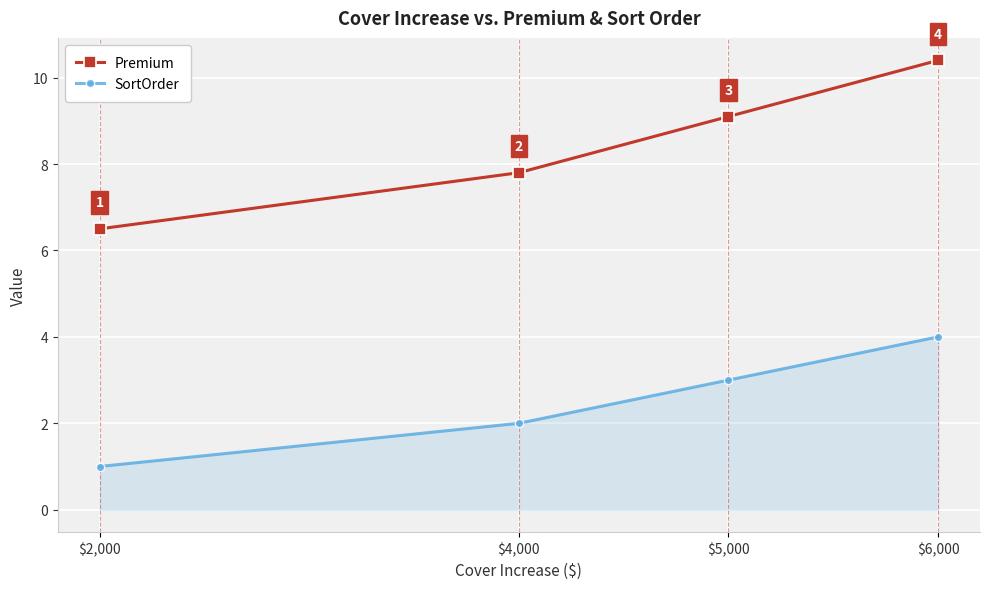

Rank the categories by Premium value from highest to lowest.

$6,000, $5,000, $4,000, $2,000